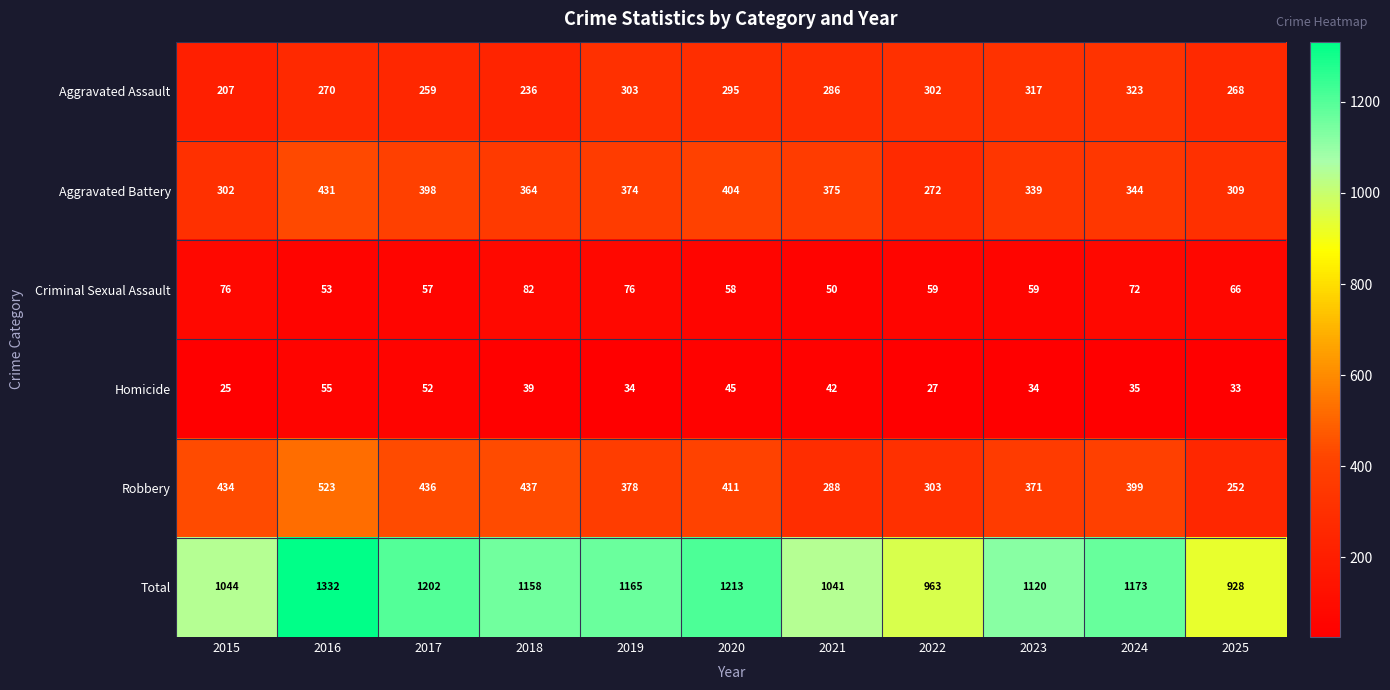

Count the number of categories in the chart.

11